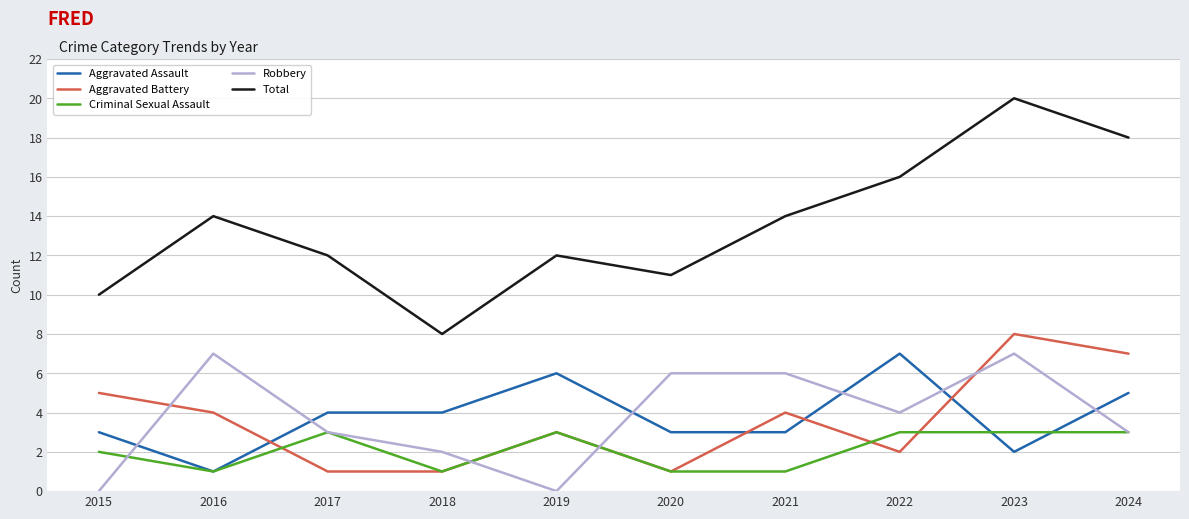

Which series ends up on top after the final intersection of Robbery and Aggravated Battery?

Aggravated Battery